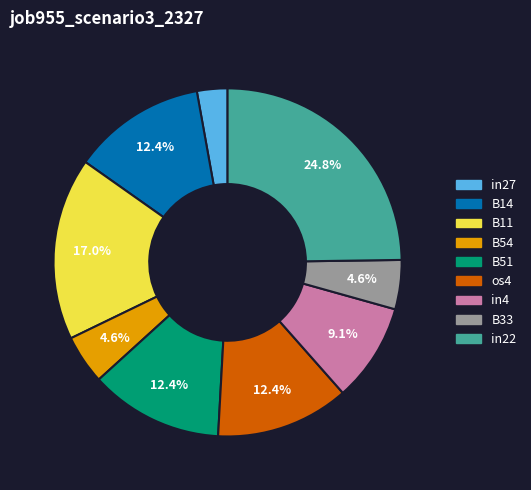

To the nearest percent, what percentage of the pie is B54?

5%